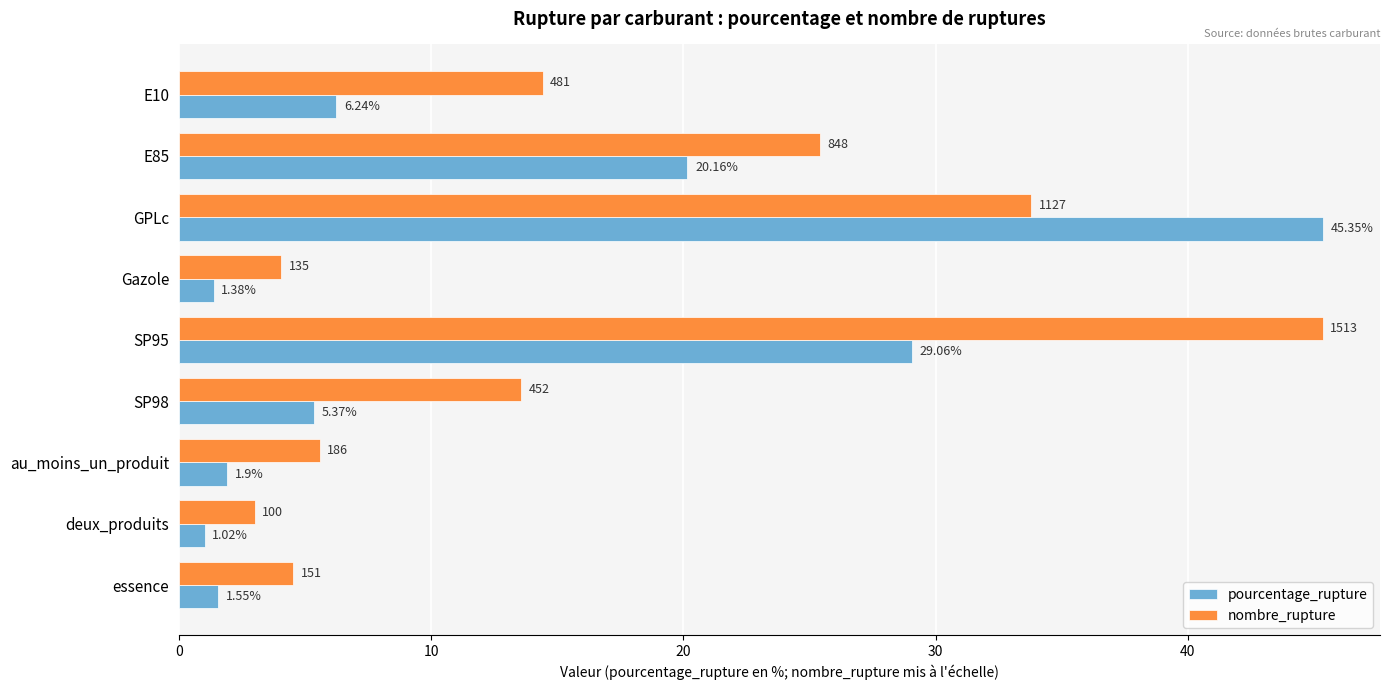

Is the value of pourcentage_rupture at au_moins_un_produit greater than the value of nombre_rupture at deux_produits?

No